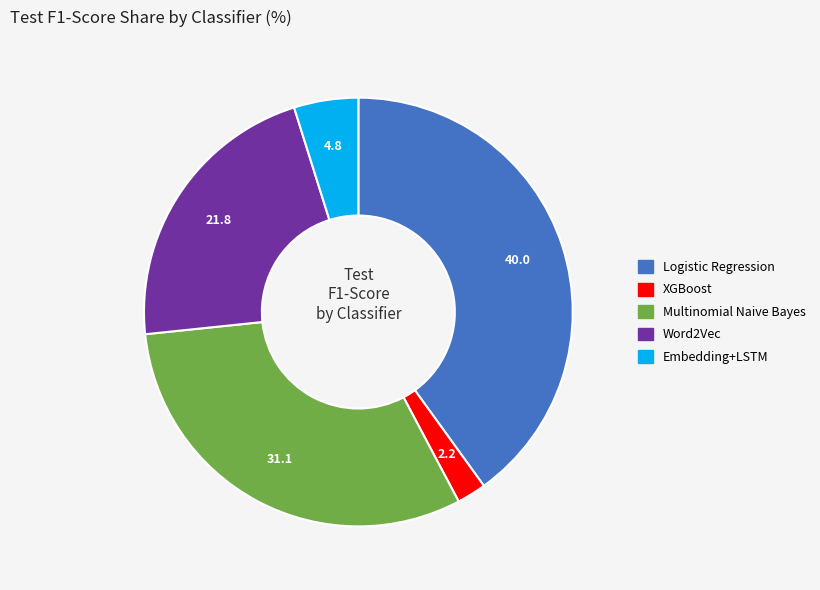

The Multinomial Naive Bayes slice represents 37% of the pie. True or false?

False